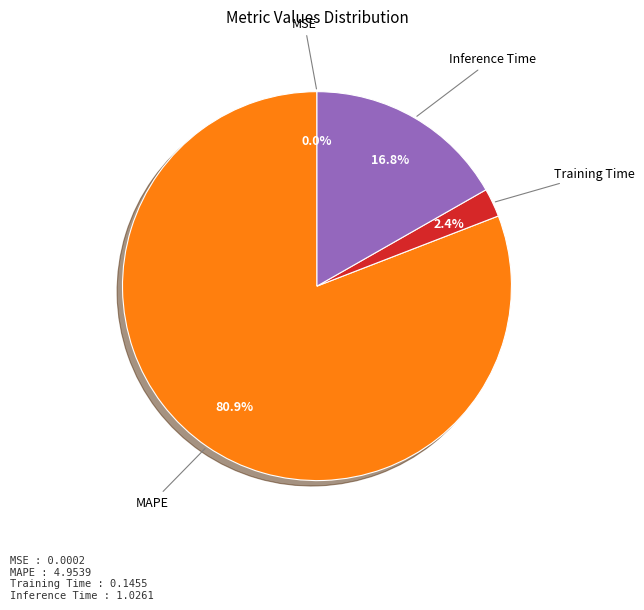

Does any single category account for the majority?

Yes